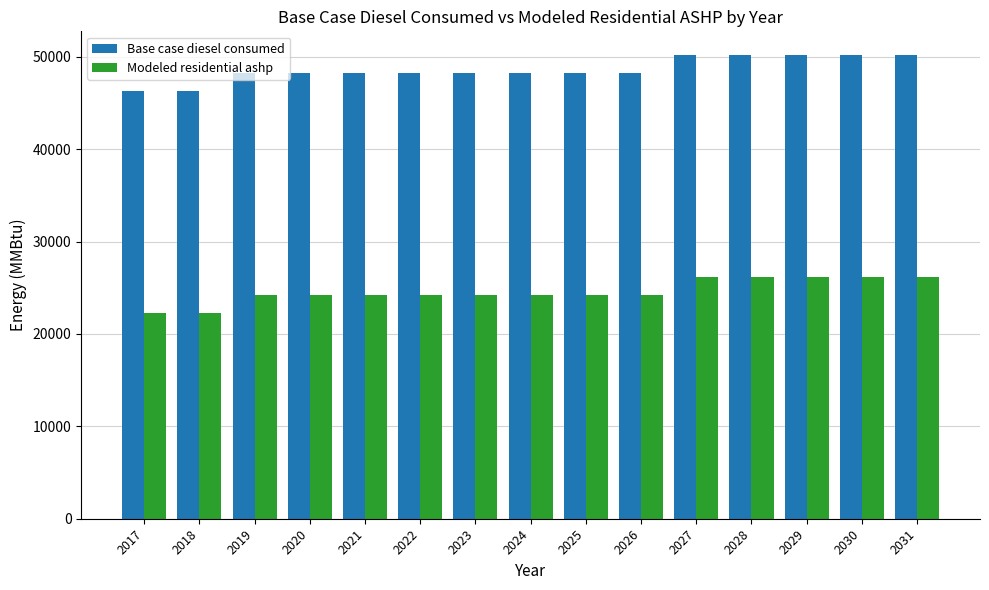

Read the Base case diesel consumed value at 2020.

48262.9